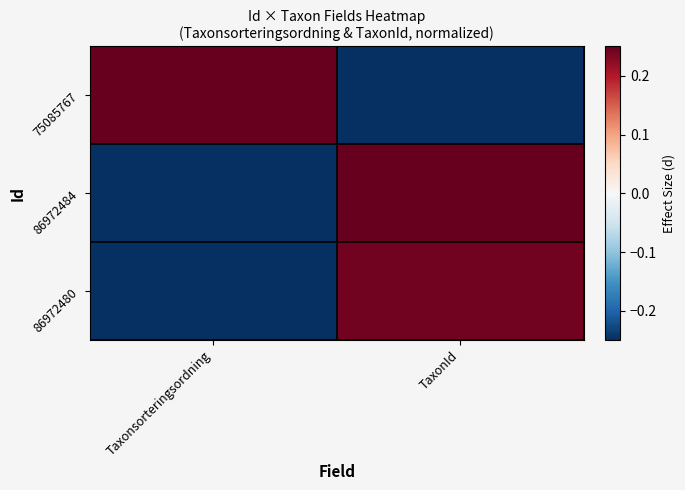

What is the total value across all series at TaxonId?

0.2